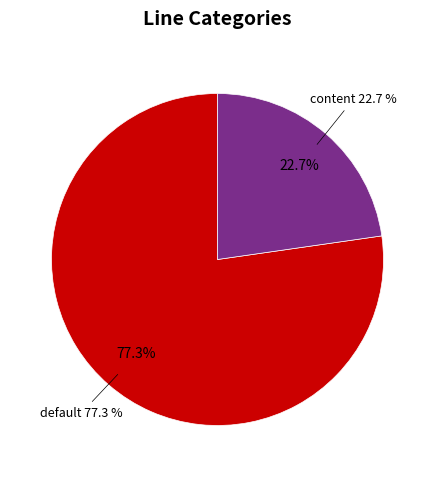

To the nearest percent, what percentage of the pie is default?

77%